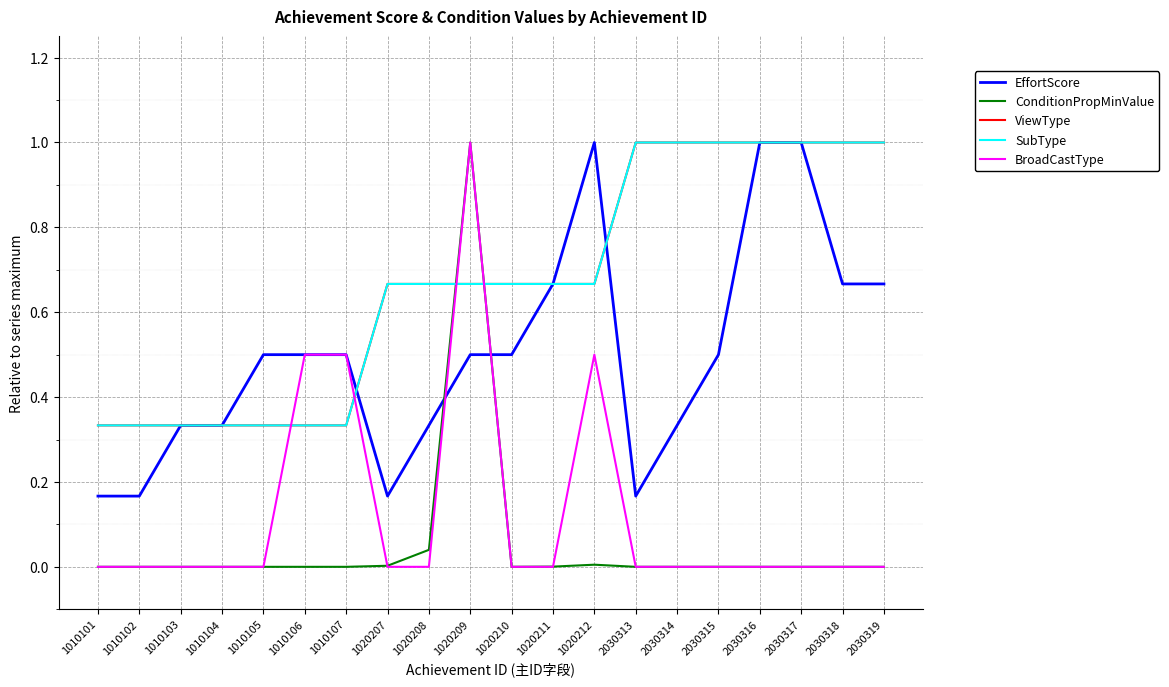

Is this an area chart (filled region under the line)?

No